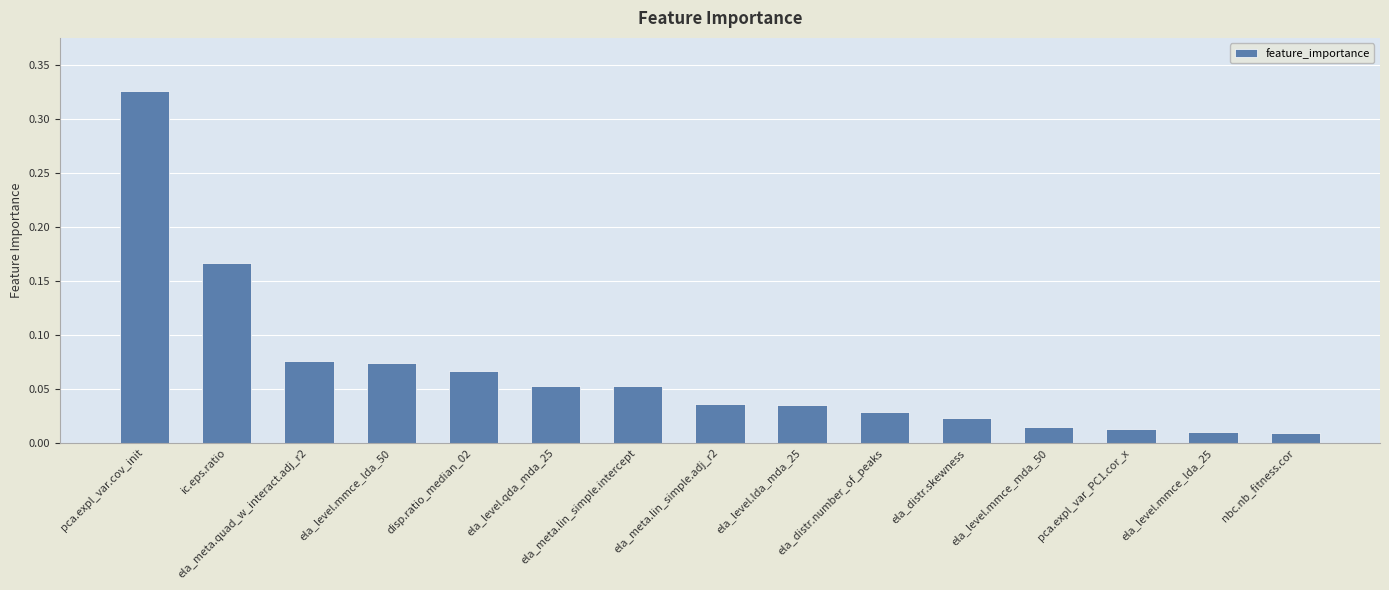

What is the sum of the values at ela_level.lda_mda_25 and pca.expl_var.cov_init?

0.4